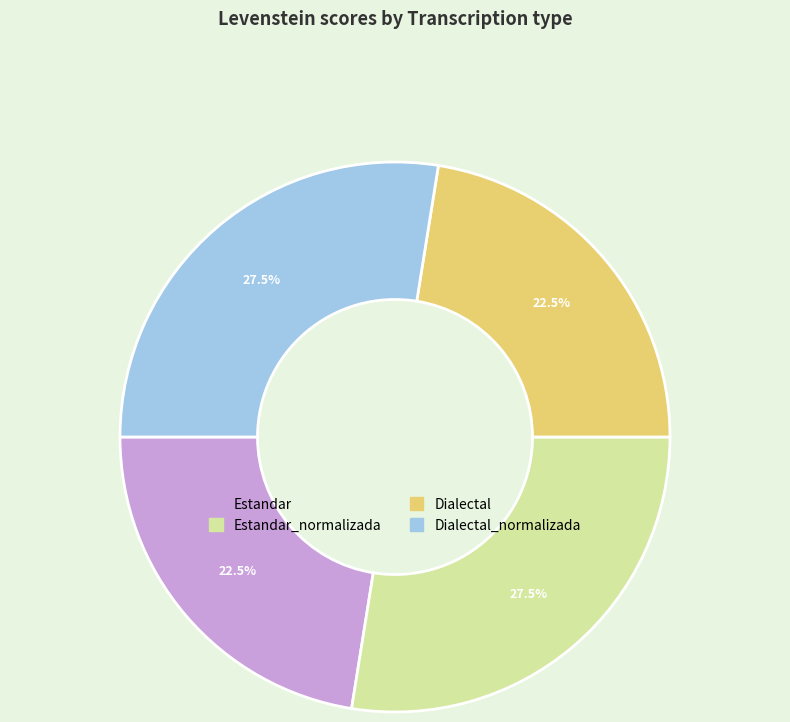

Is there any slice that represents more than half of the pie?

No